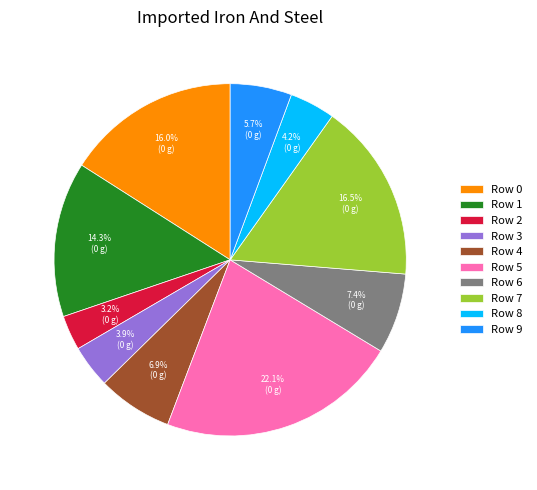

Does Row 3 represent more than half of the total?

No